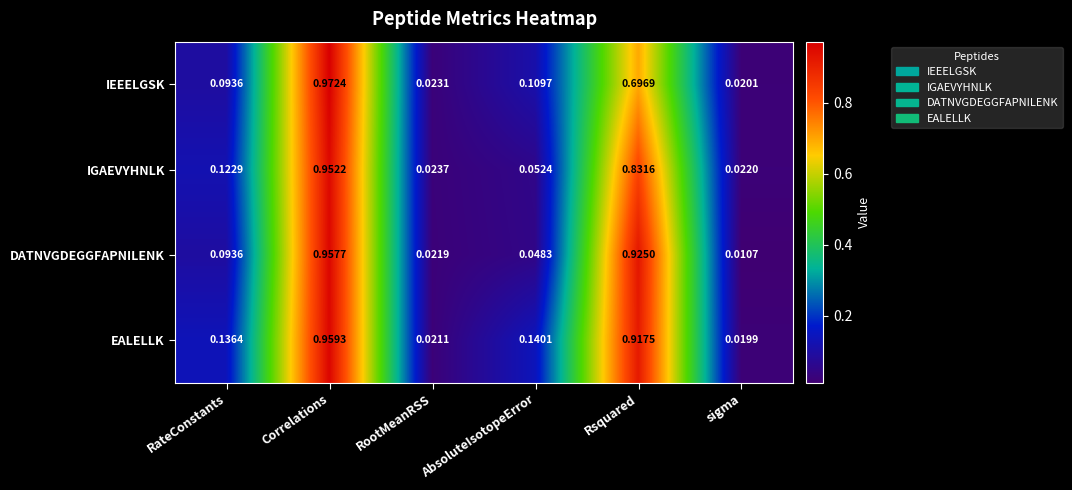

At which category is the sum across all series the highest?

Correlations